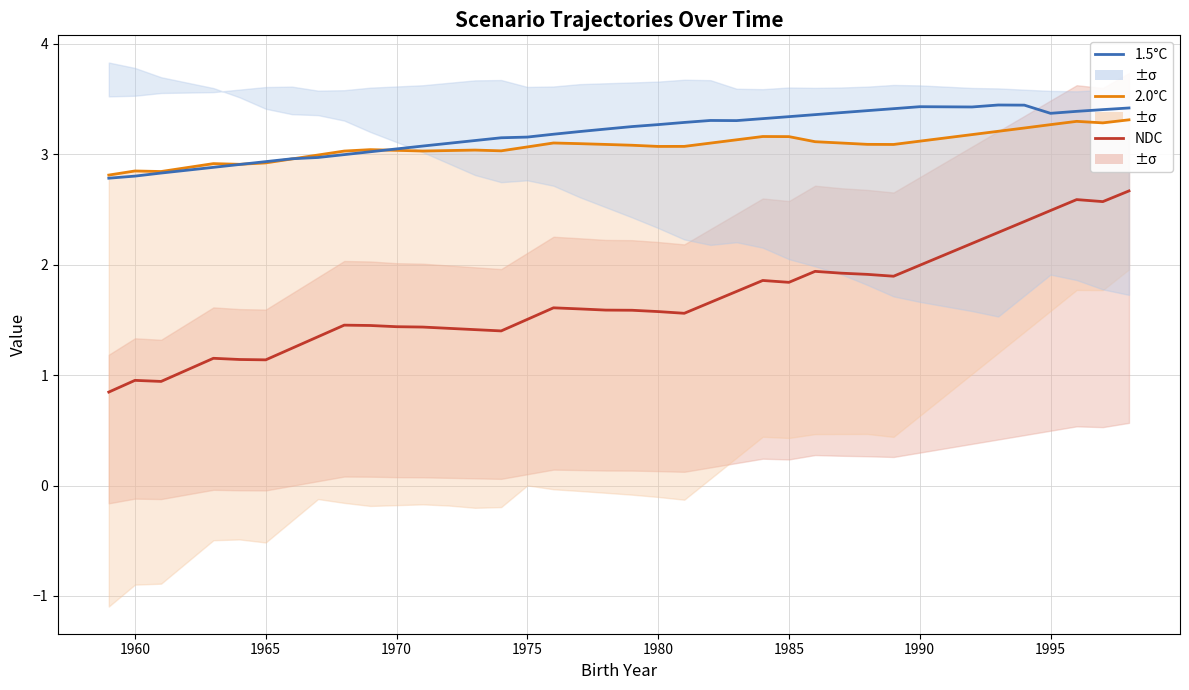

Rank the series by their maximum value, from highest to lowest.

1.5°C, 2.0°C, NDC